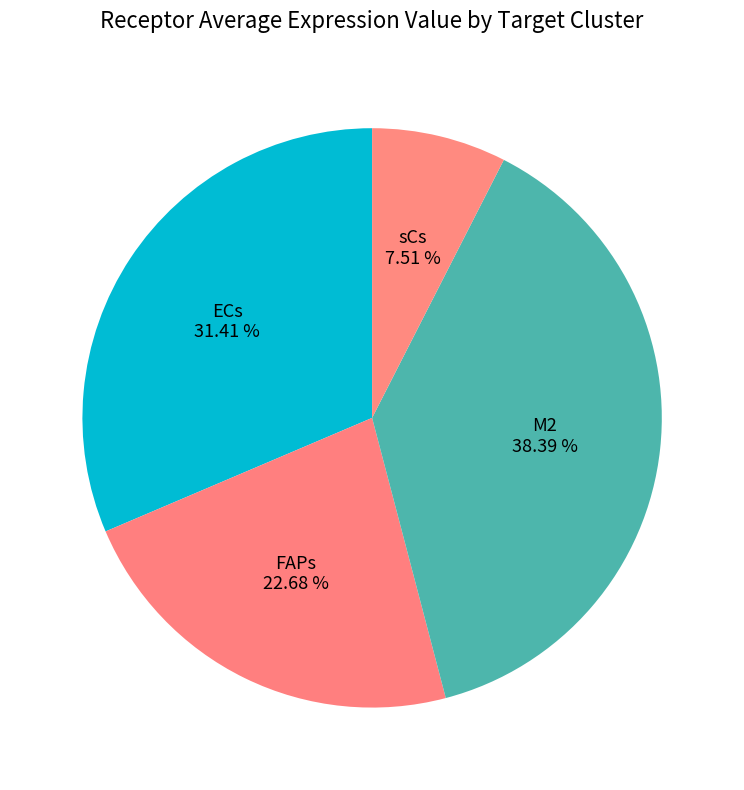

Is there a majority slice in this chart?

No